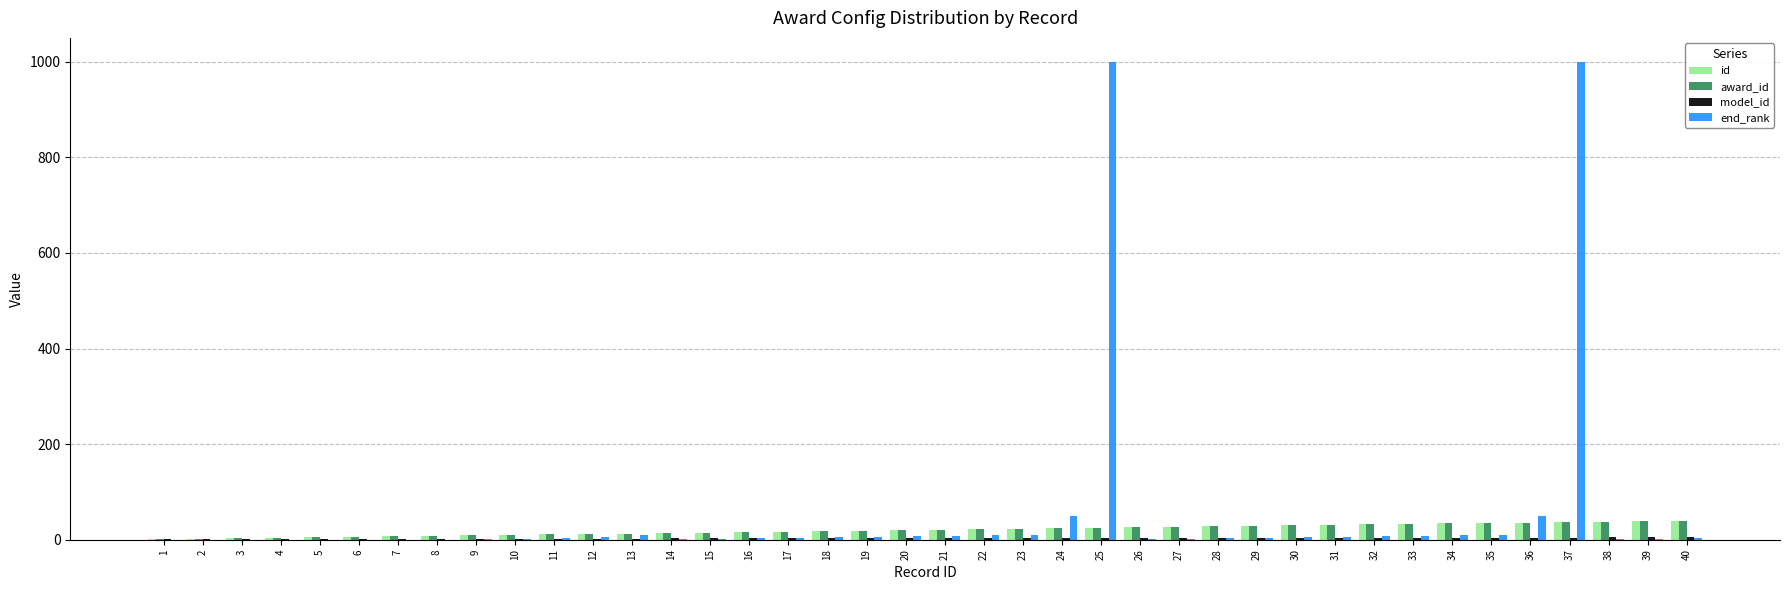

What is the highest value of the end_rank series?

1000